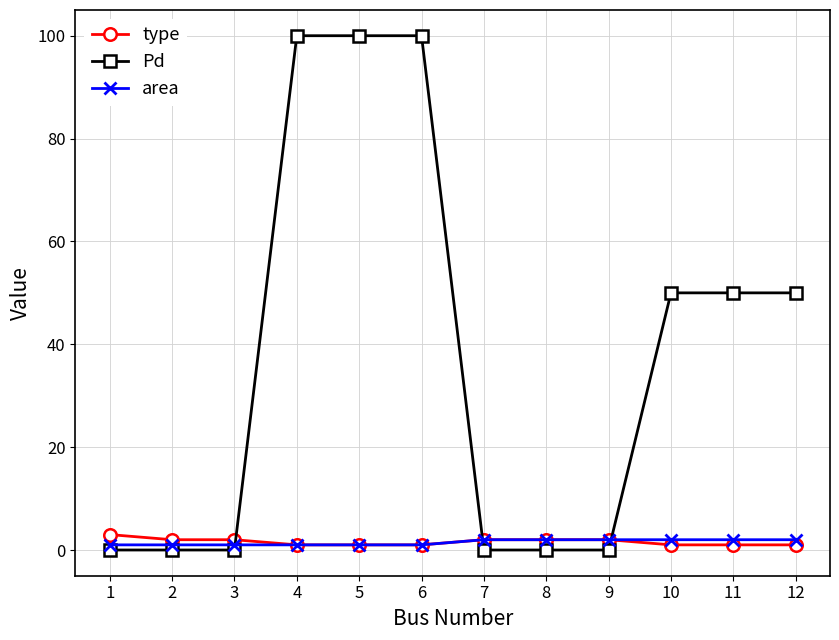

What is the highest value of the Pd series?

100